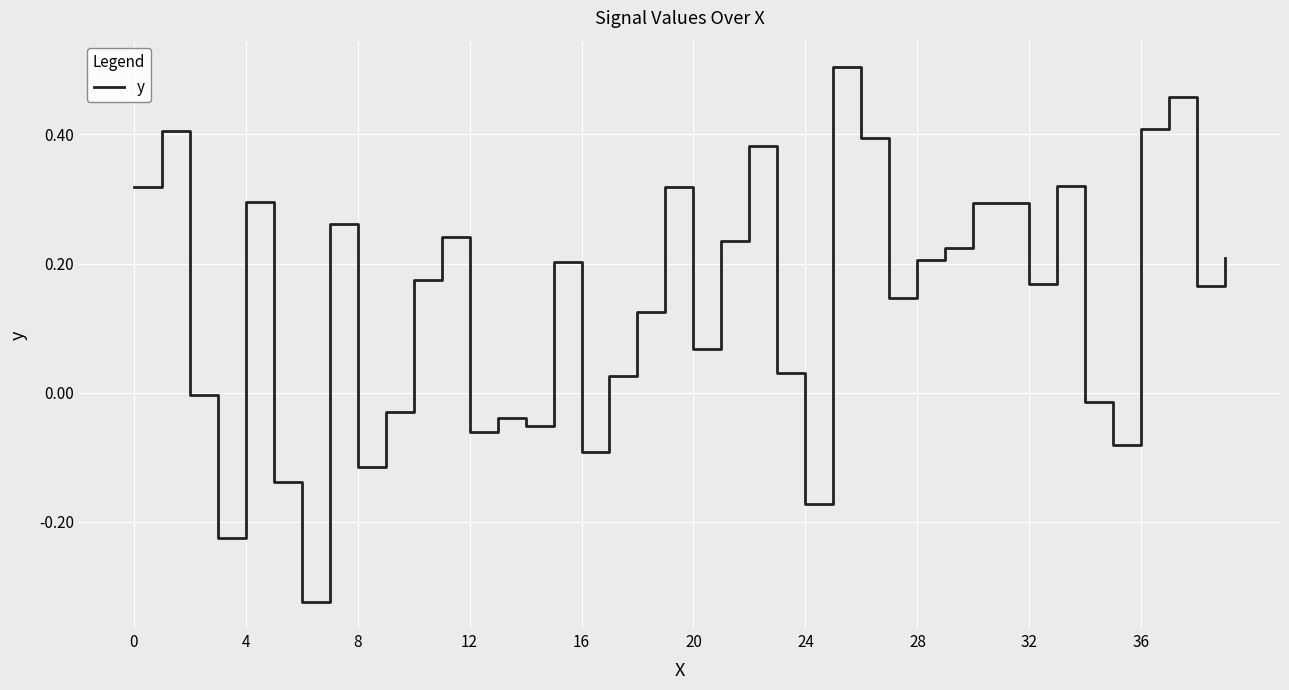

What is the difference between the maximum and minimum values?

0.8